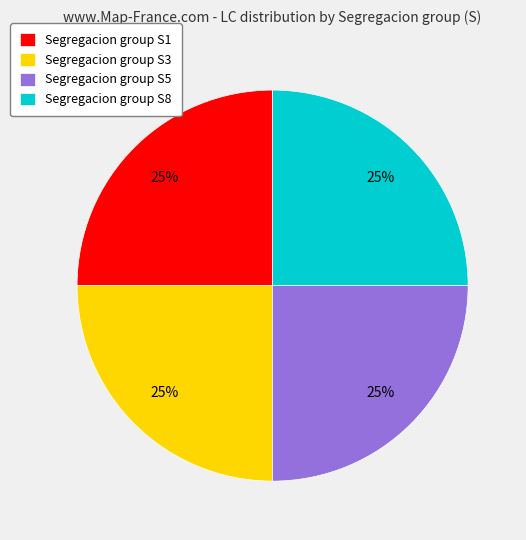

To the nearest percent, what is the combined percentage of Segregacion group S3 and Segregacion group S8?

50%